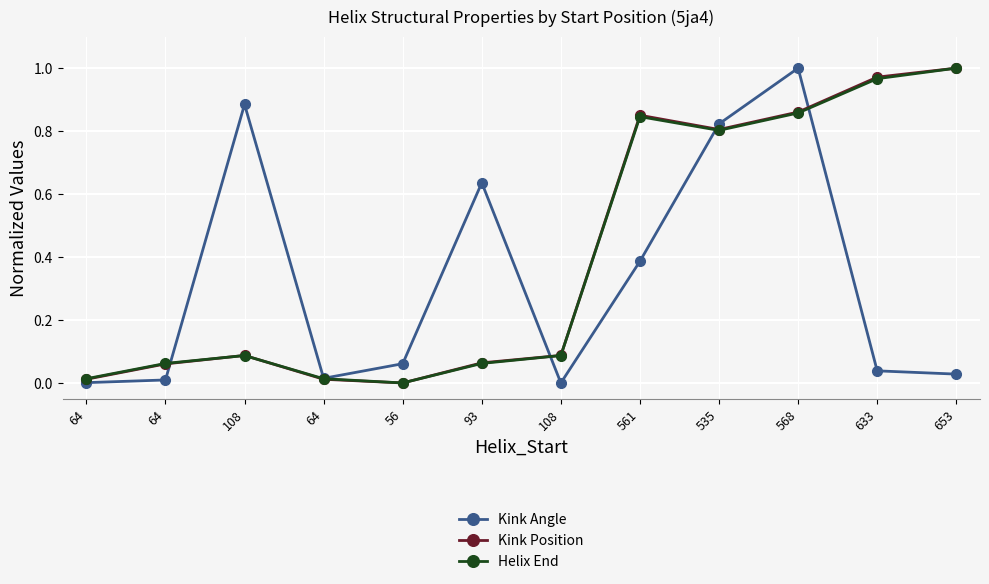

Reading right to left, what are all the values shown in this chart?

Kink Angle: 653=0.0	633=0.0	568=1.0	535=0.8	561=0.4	108=0.0	93=0.6	56=0.1	64=0.0	108=0.9	64=0.0	64=0.0
Kink Position: 653=1.0	633=1.0	568=0.9	535=0.8	561=0.9	108=0.1	93=0.1	56=0.0	64=0.0	108=0.1	64=0.1	64=0.0
Helix End: 653=1.0	633=1.0	568=0.9	535=0.8	561=0.8	108=0.1	93=0.1	56=0.0	64=0.0	108=0.1	64=0.1	64=0.0